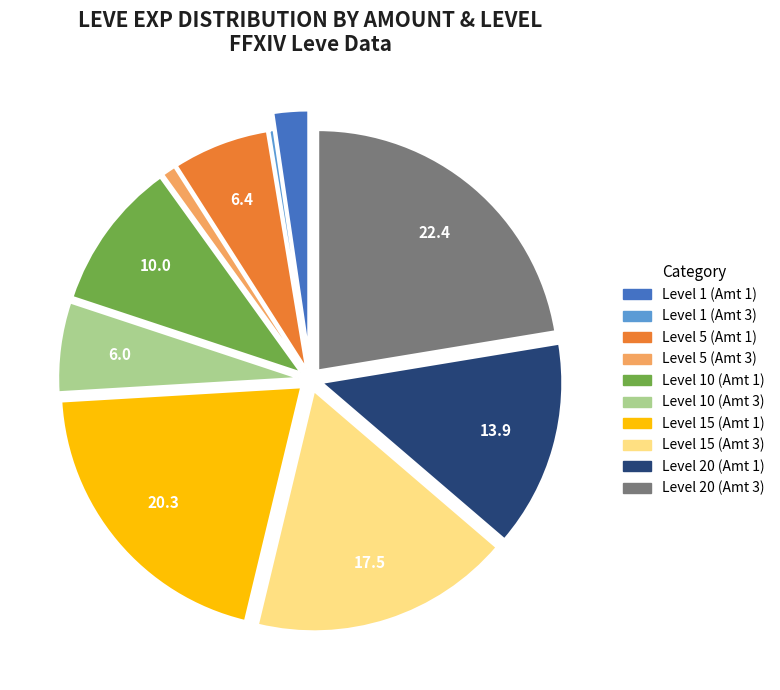

Is it true that Level 20 (Amt 1) is 22% of the pie?

False